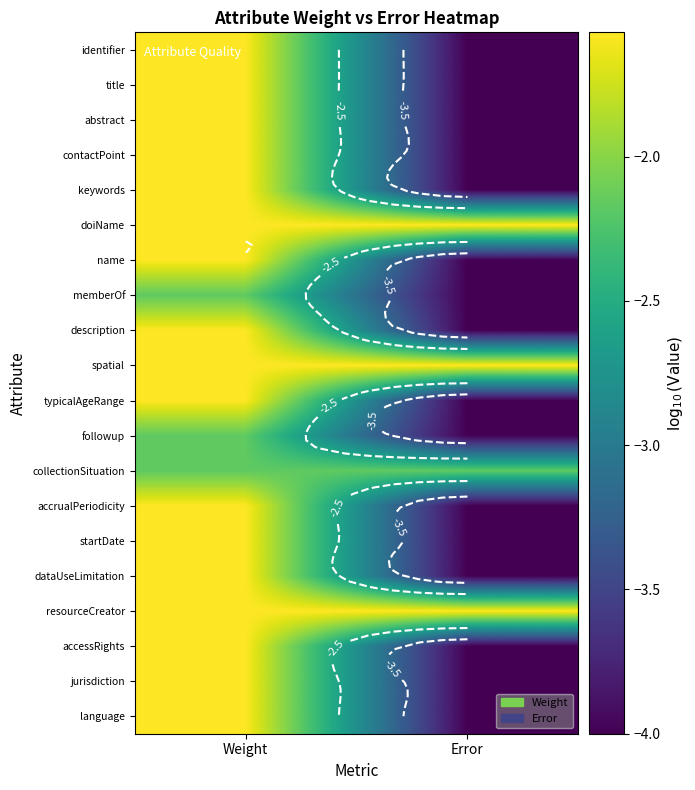

Which category has the highest value in the contactPoint series?

Weight